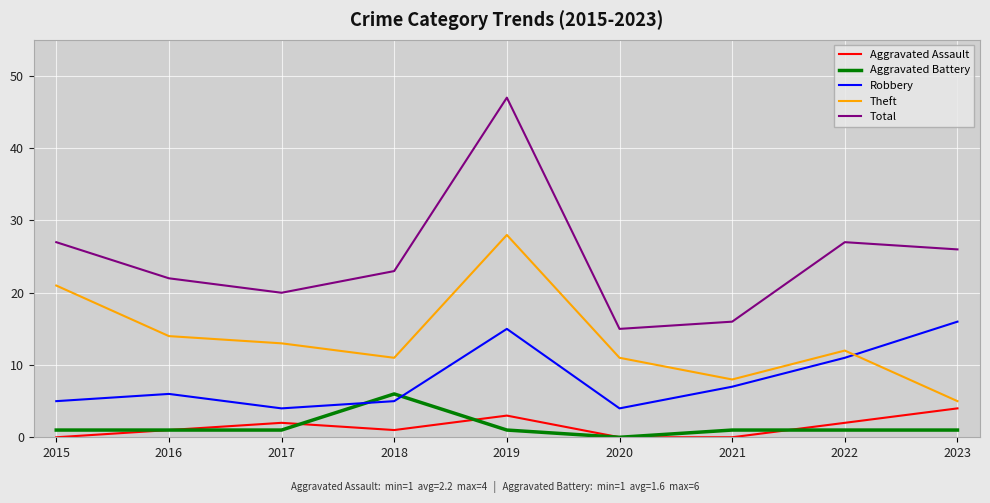

Reading right to left, extract all data points from this chart.

Aggravated Assault: 4	2	0	0	3	1	2	1	0
Aggravated Battery: 1	1	1	0	1	6	1	1	1
Robbery: 16	11	7	4	15	5	4	6	5
Theft: 5	12	8	11	28	11	13	14	21
Total: 26	27	16	15	47	23	20	22	27